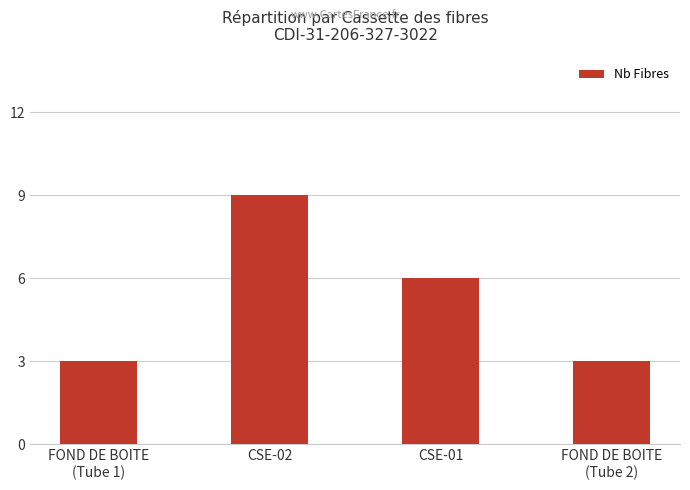

Does the chart contain any negative values?

No